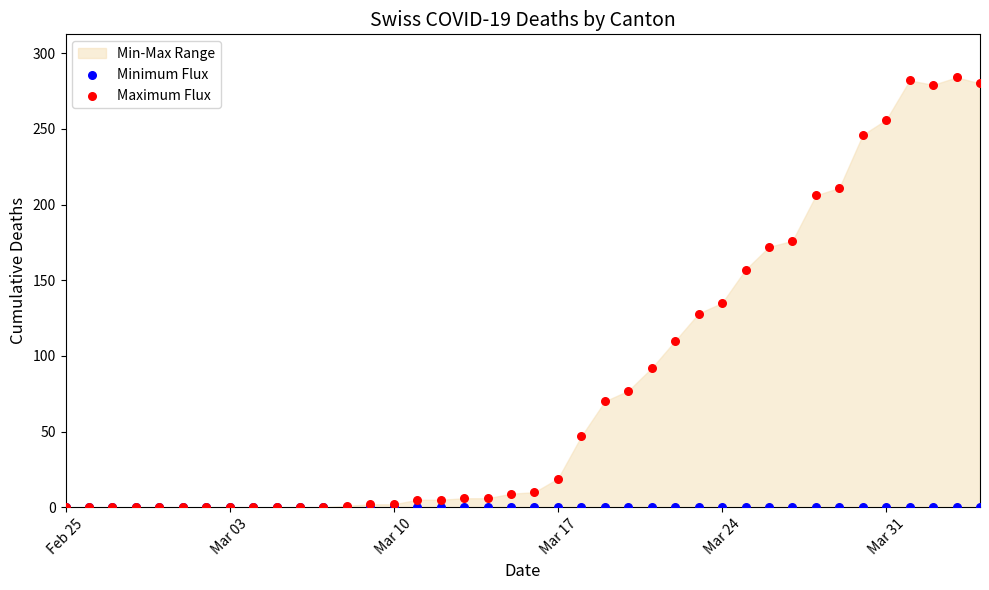

Which series contains the highest Y value?

Maximum Flux